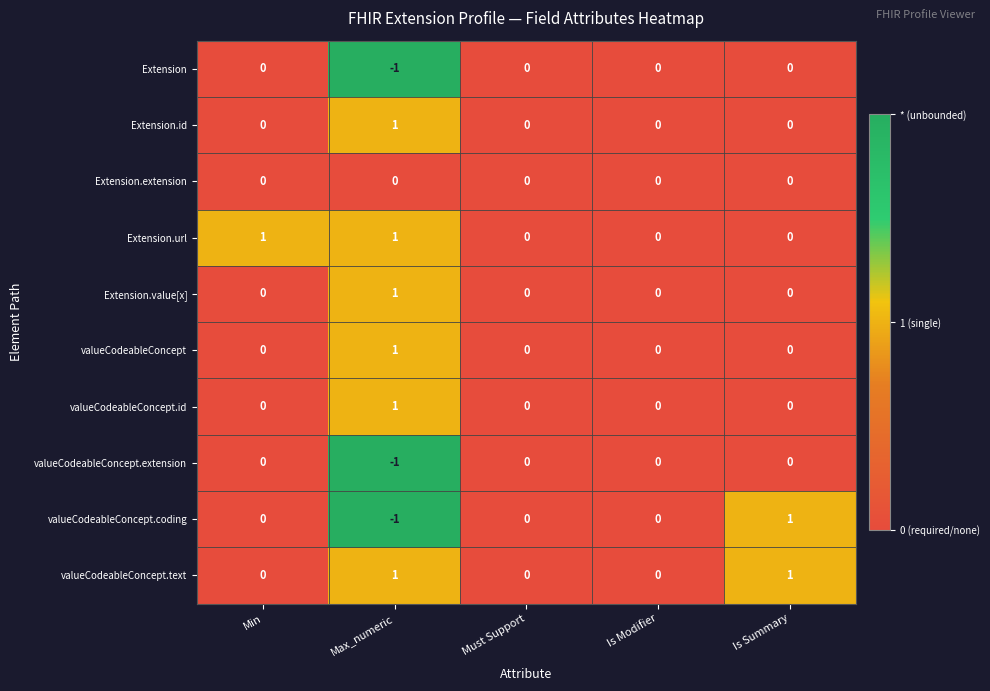

True or false: valueCodeableConcept has a value of 1 at Max_numeric.

True